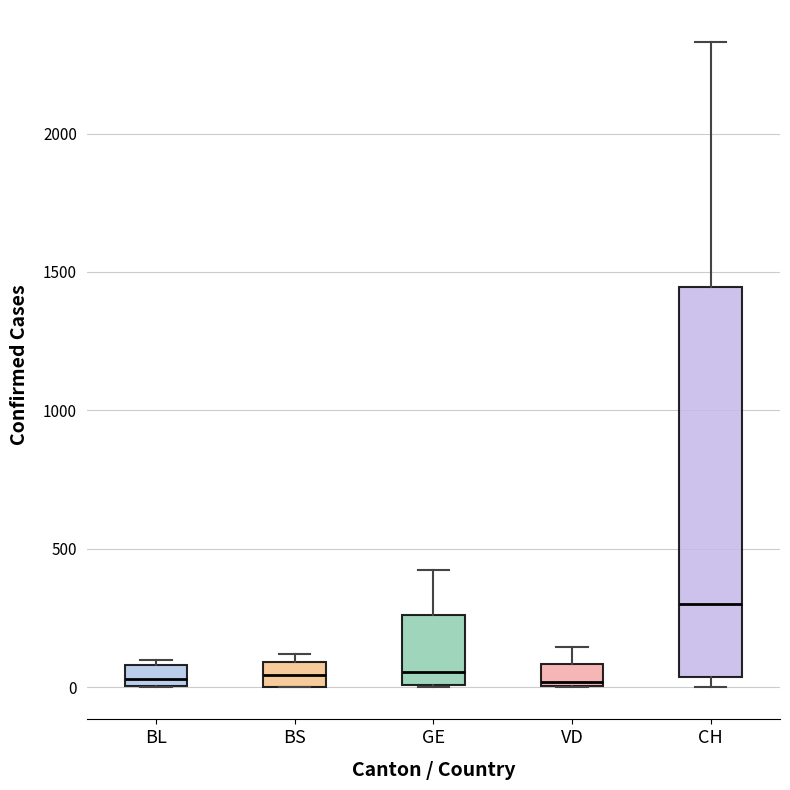

Where is the lower edge of the box for VD on the y-axis? The values are not printed on the chart, so give them approximately, as read against the axis.

0